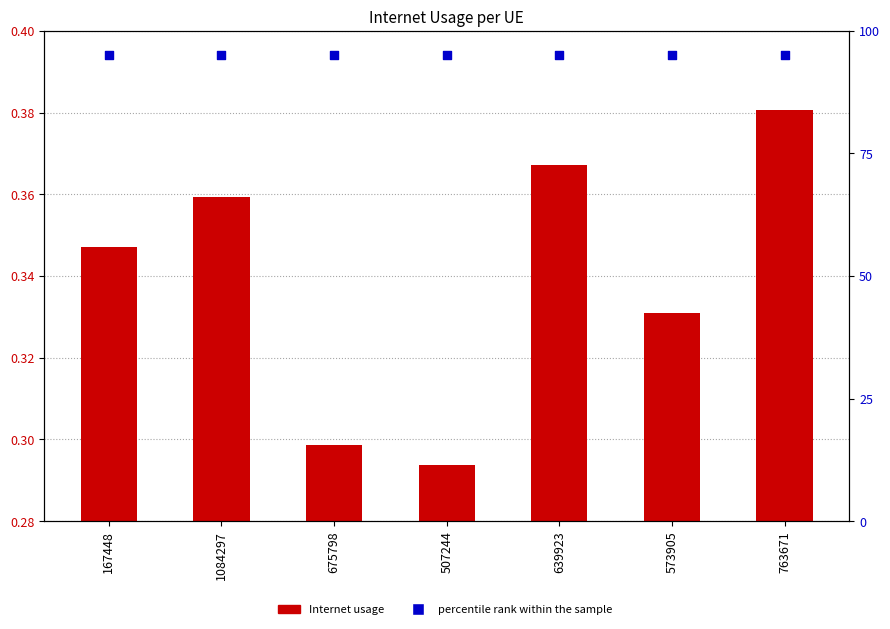

Which series has the widest spread of Y values?

Internet usage